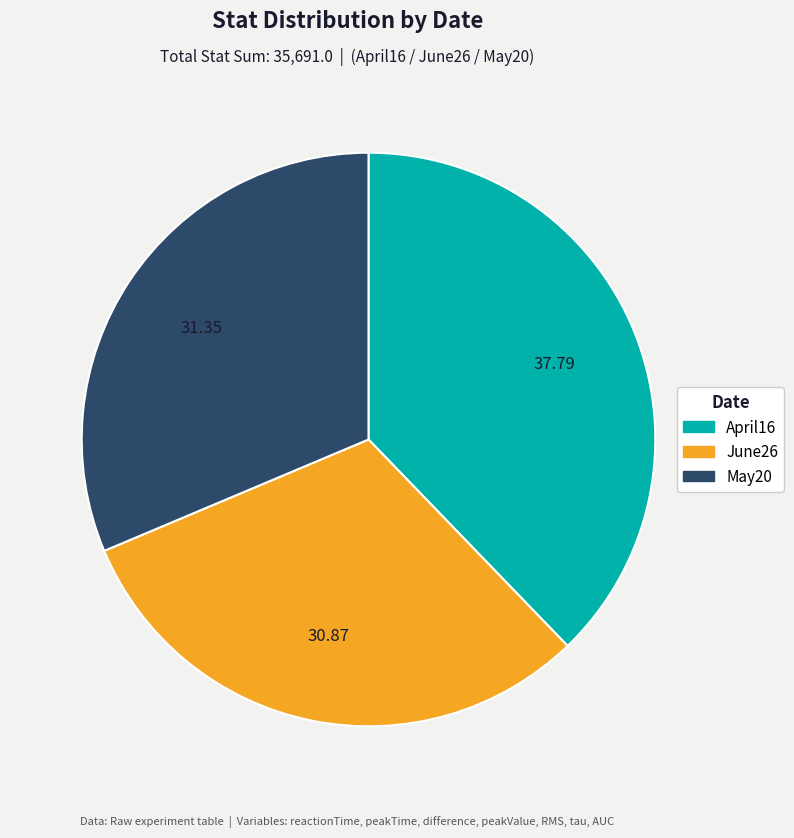

Does May20 account for over 50% of the chart?

No